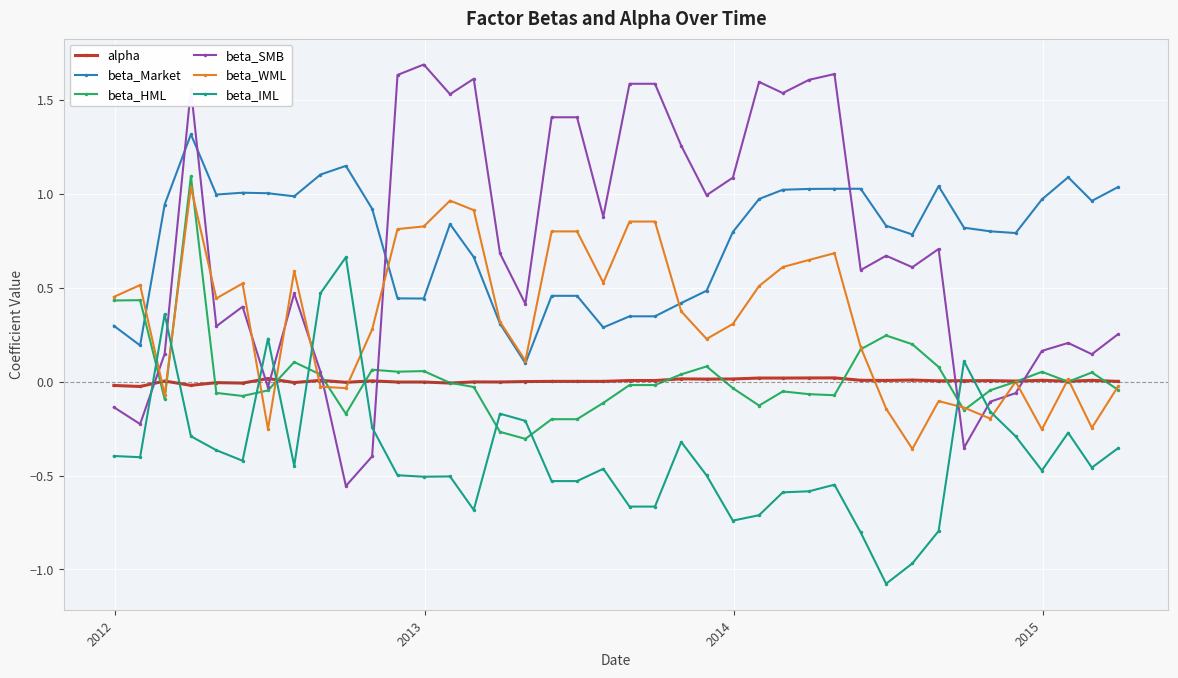

Does the chart have visible grid lines?

Yes